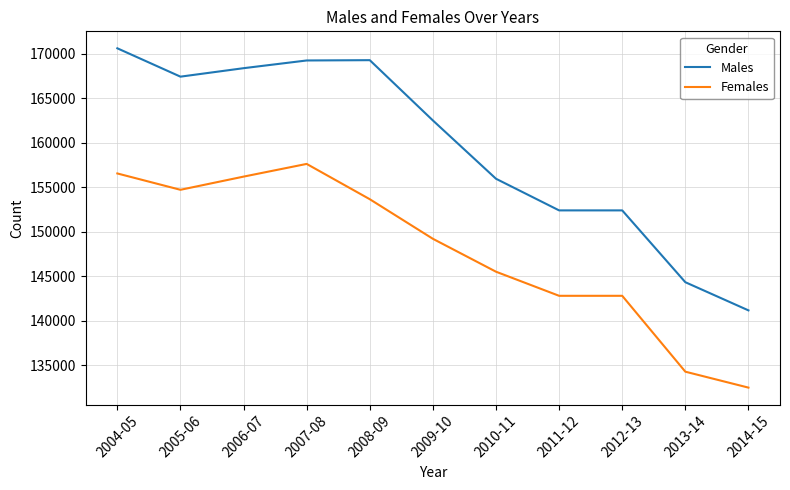

What is the greatest value displayed?

170641